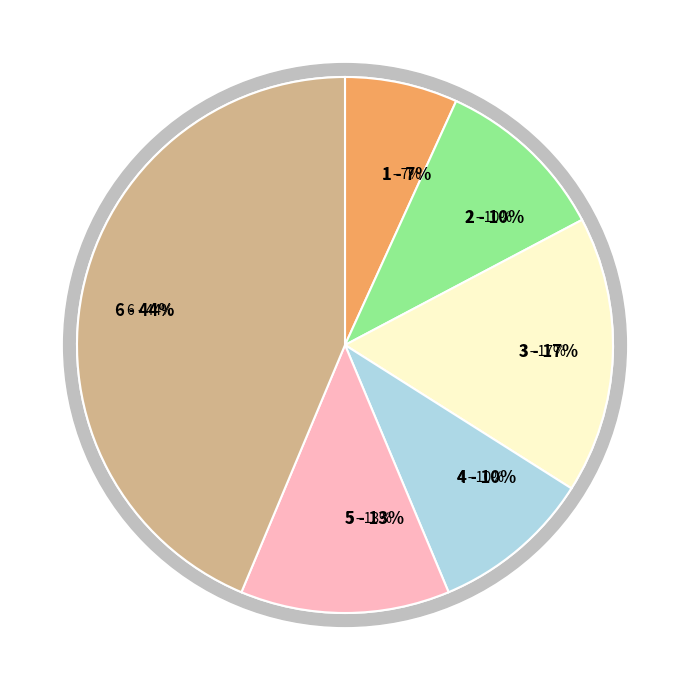

Is it true that Motor Vehicle Theft is 19% of the pie?

False